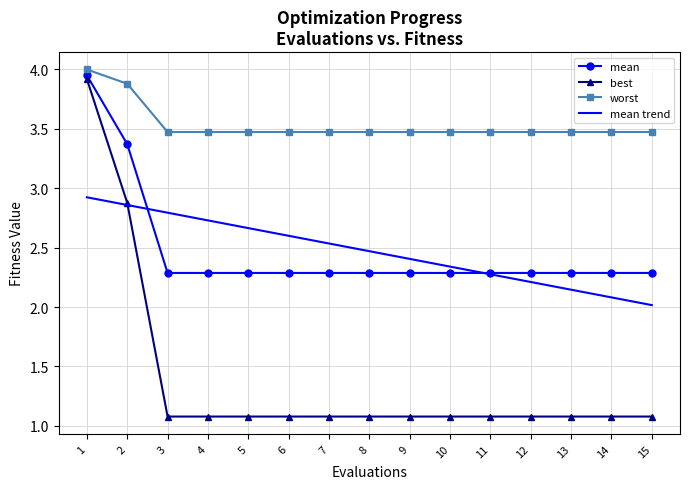

Is it true that best equals 0.4 at 7?

False